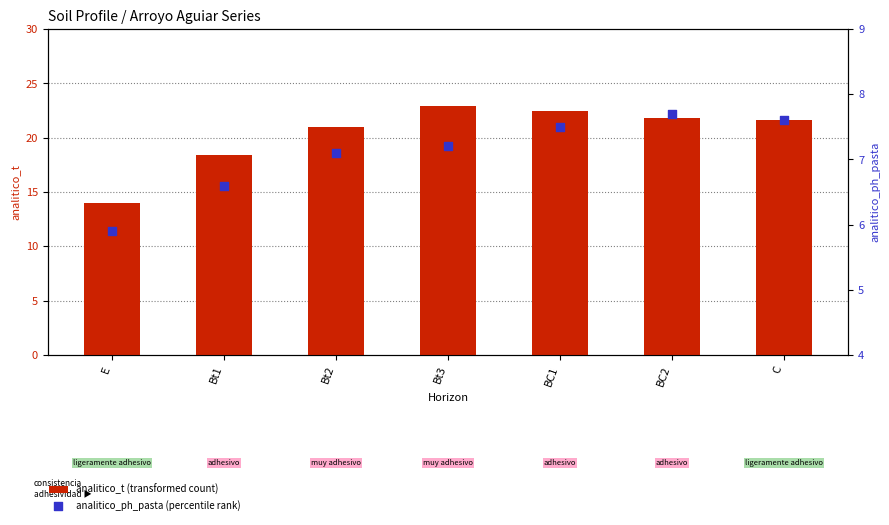

Which series has the largest Y range (max minus min)?

analitico_t (transformed count)